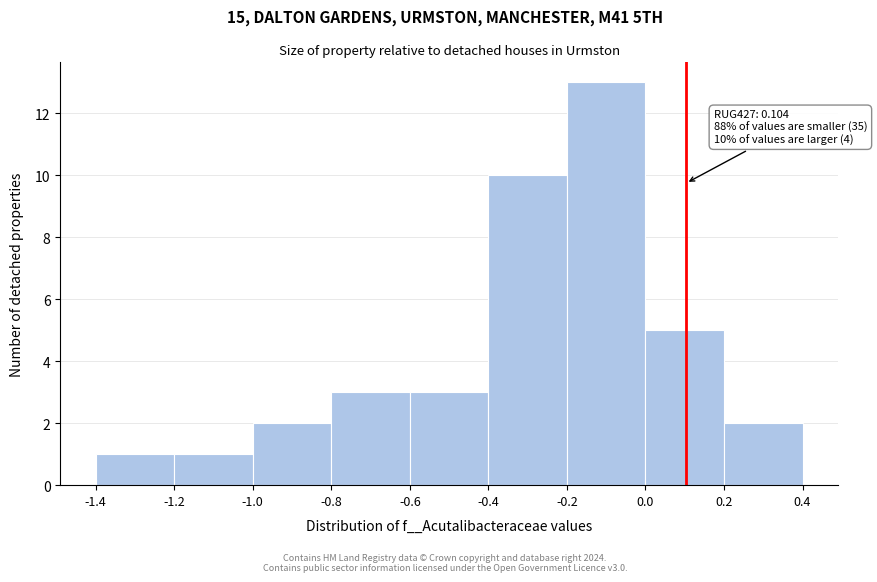

Over which range of the x-axis is the bar tallest?

-0.2 to 0.0